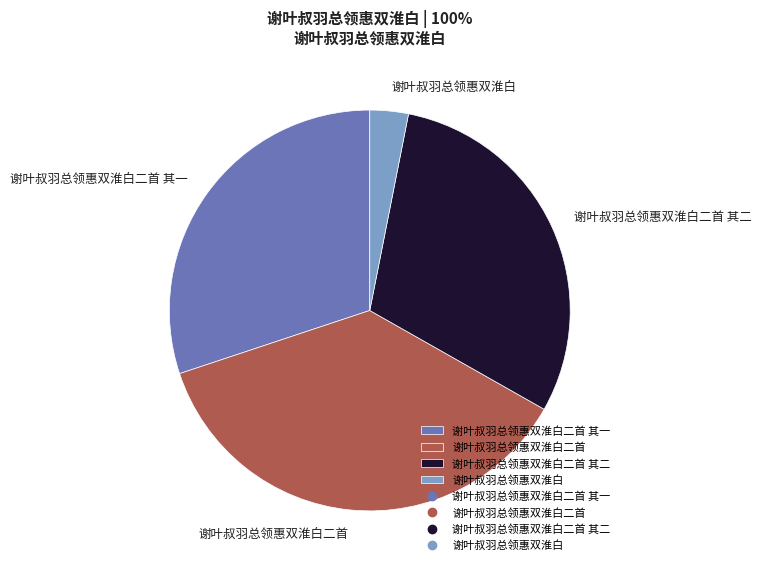

The 谢叶叔羽总领惠双淮白二首 slice represents 44% of the pie. True or false?

False